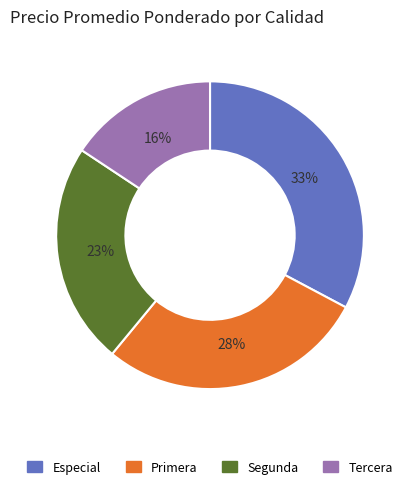

To the nearest percent, what percentage of the pie is Primera?

28%